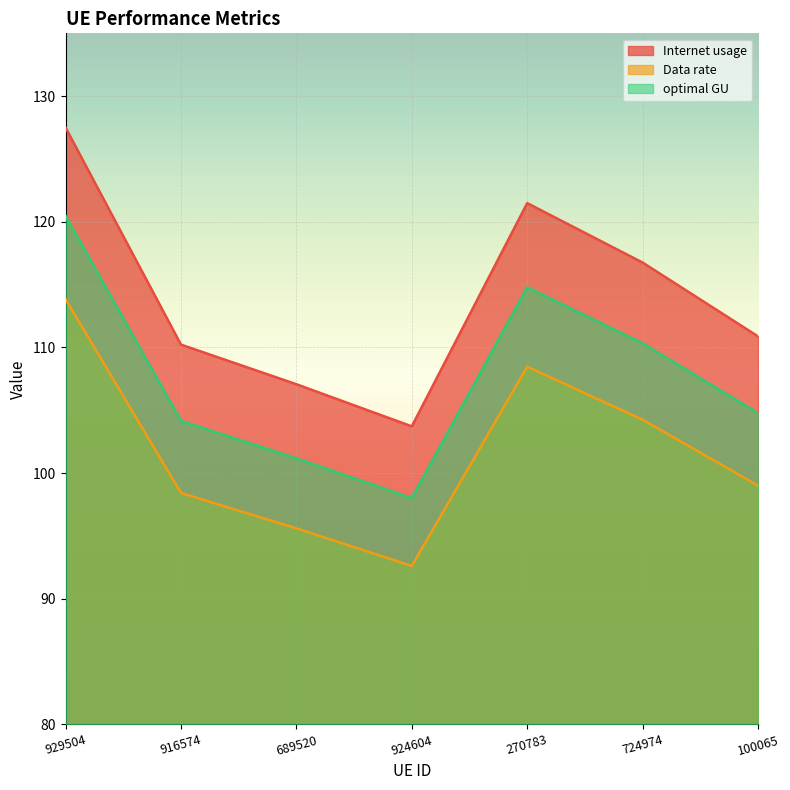

Which series has the largest total across all categories?

Internet usage